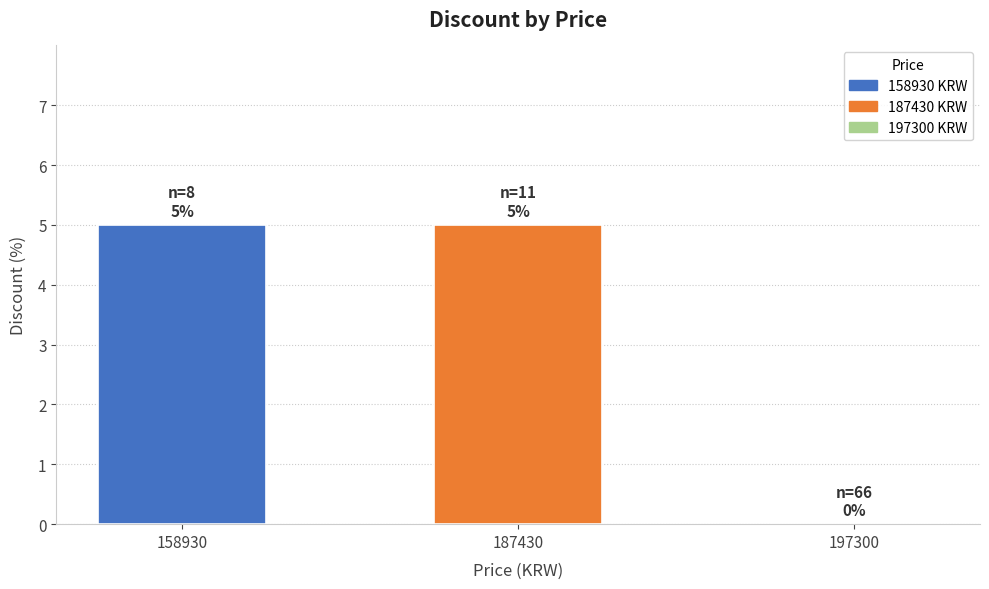

Reading left to right, transcribe all the data shown in this chart.

158930=5	187430=5	197300=0